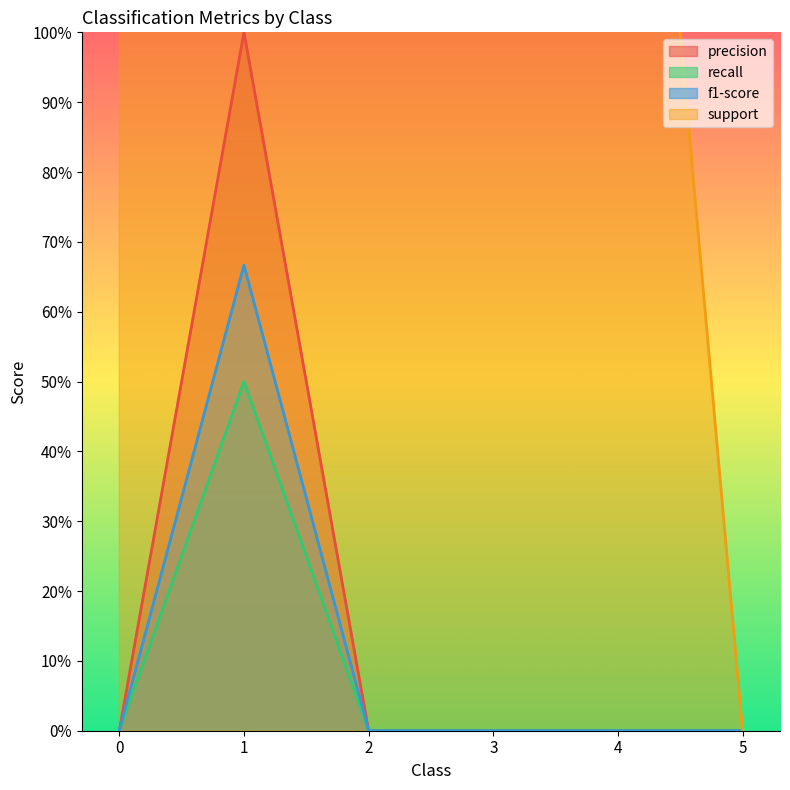

Which series has the widest spread of values?

support